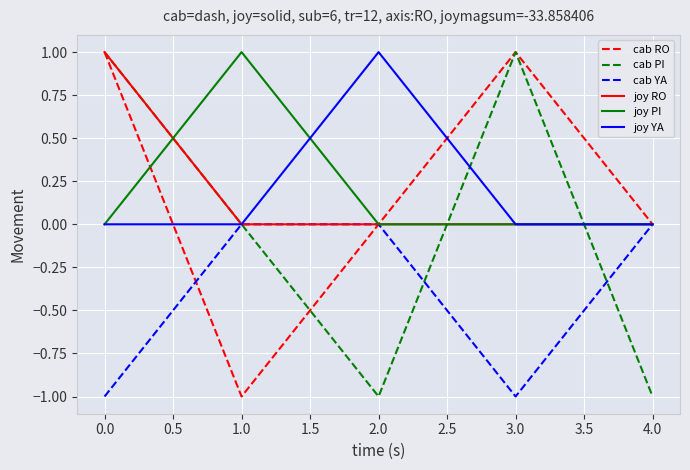

Is the value of joy YA at 0.0 greater than the value of cab YA at 0.0?

Yes